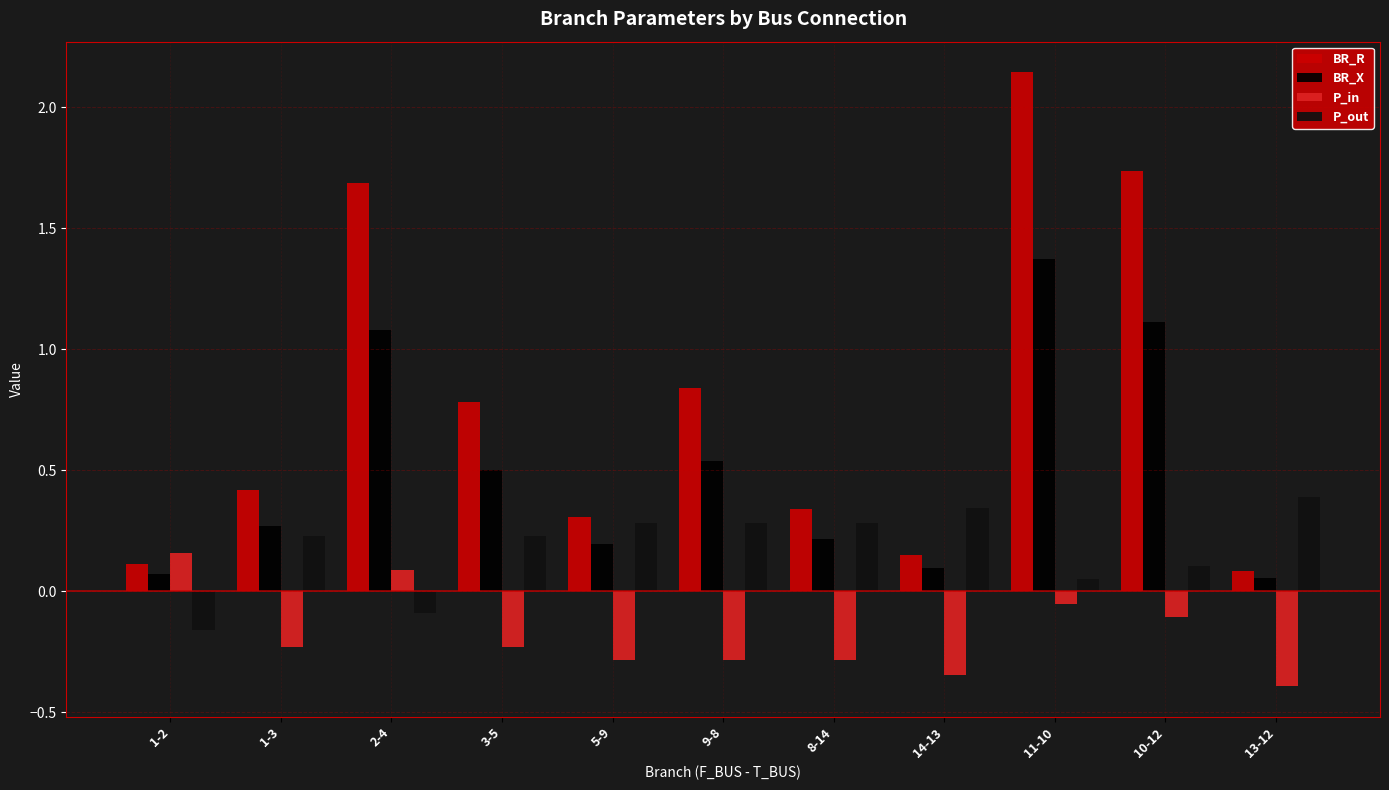

Reading right to left, list all the values displayed in this chart.

BR_R: 0.1	1.7	2.1	0.2	0.3	0.8	0.3	0.8	1.7	0.4	0.1
BR_X: 0.1	1.1	1.4	0.1	0.2	0.5	0.2	0.5	1.1	0.3	0.1
P_in: -0.4	-0.1	-0.1	-0.3	-0.3	-0.3	-0.3	-0.2	0.1	-0.2	0.2
P_out: 0.4	0.1	0.1	0.3	0.3	0.3	0.3	0.2	-0.1	0.2	-0.2